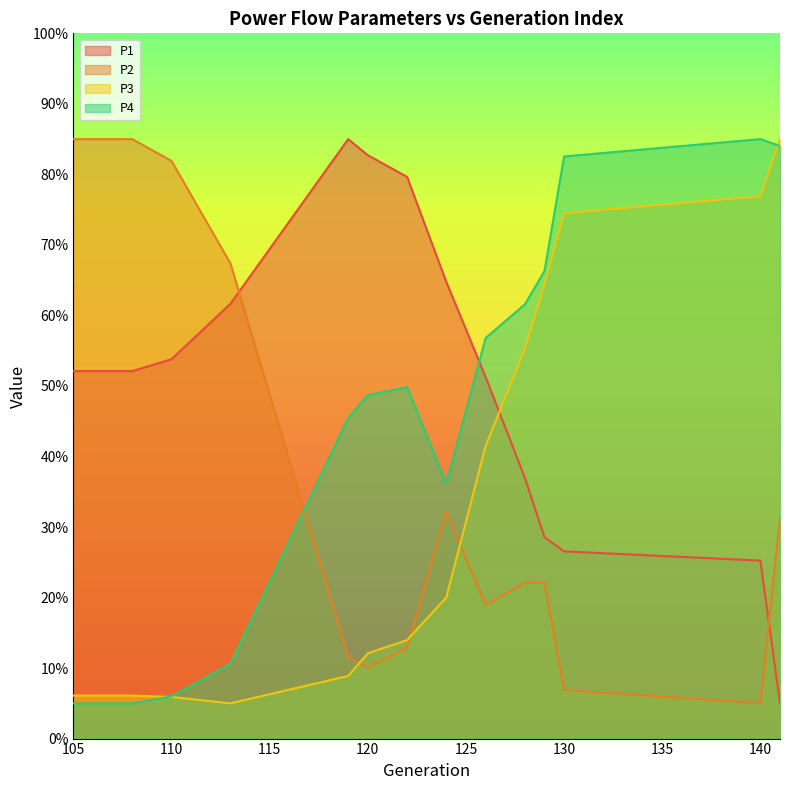

Which category has the lowest value across all series?

141